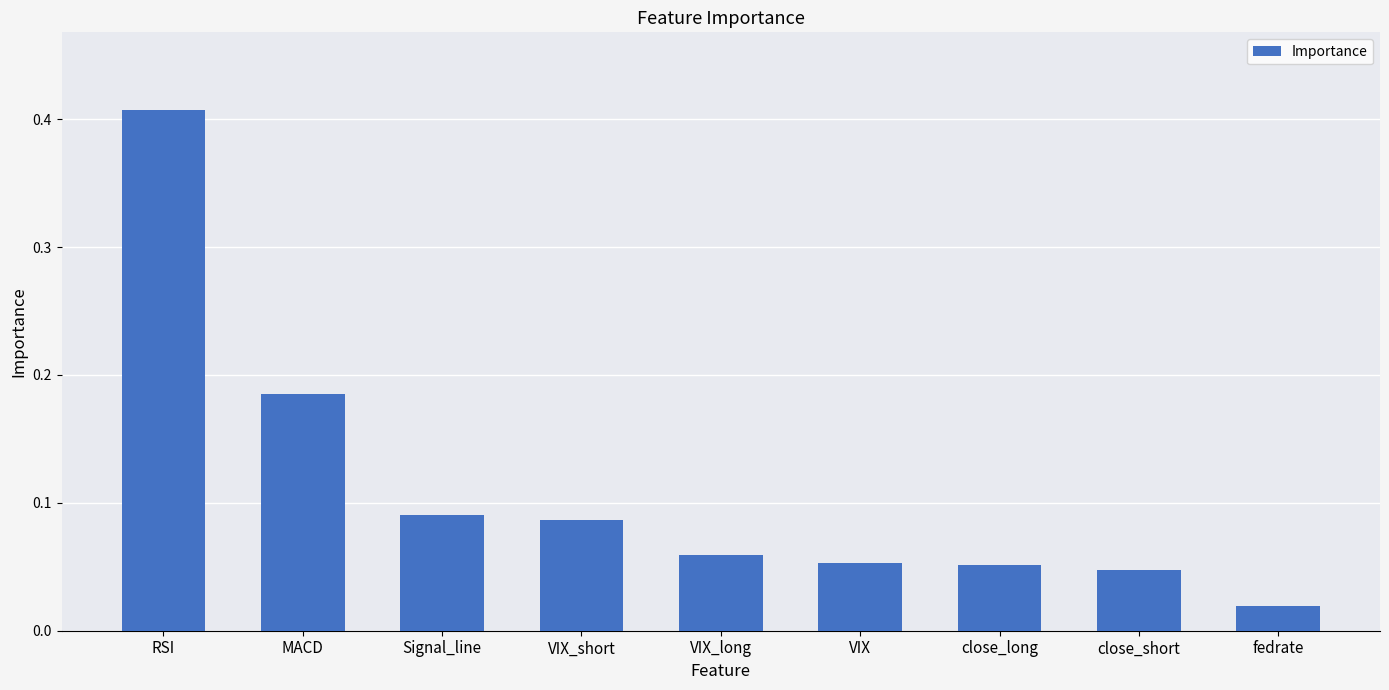

What is the sum of all values?

1.0